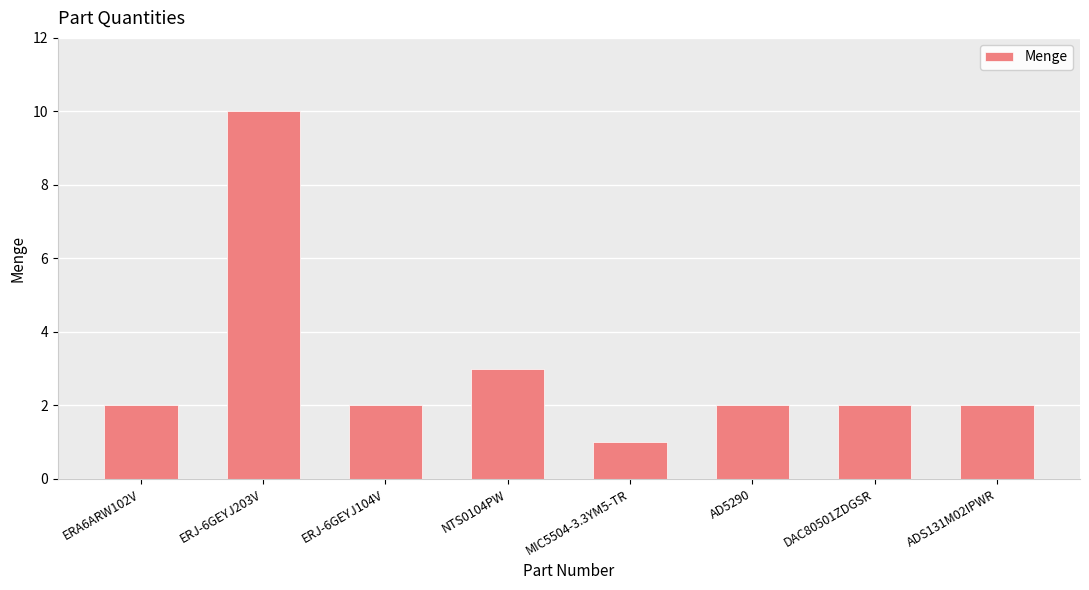

What is the value of the 8th bar from the left?

2